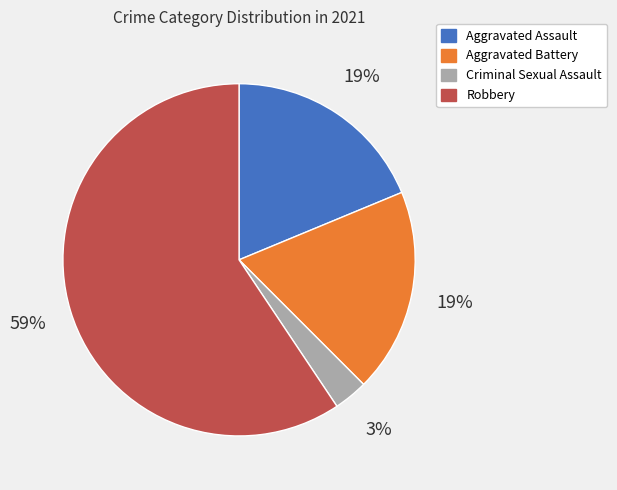

To the nearest percent, what is the average slice percentage?

25%